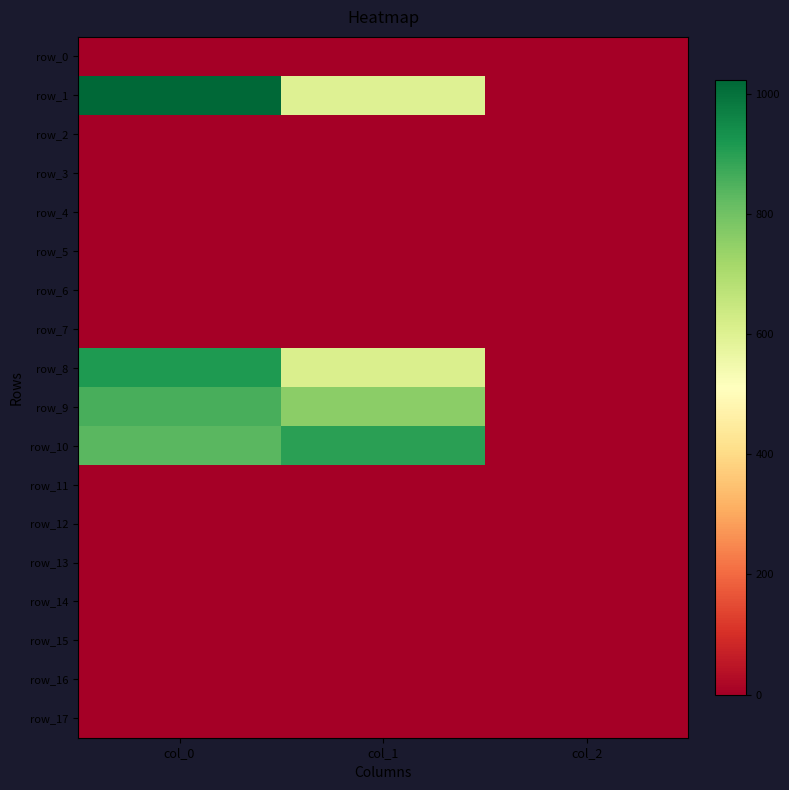

List the labels in order of row_2 value, smallest first.

col_0, col_1, col_2